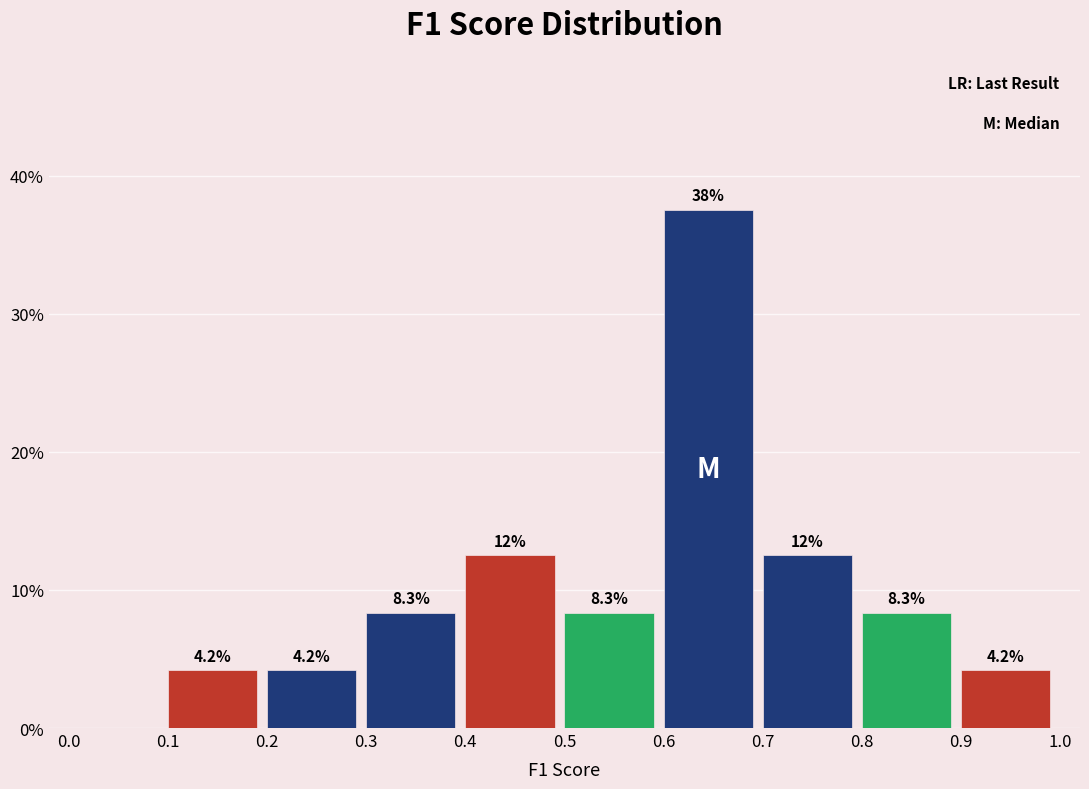

Which range on the x-axis has the tallest bar?

0.6 to 0.7